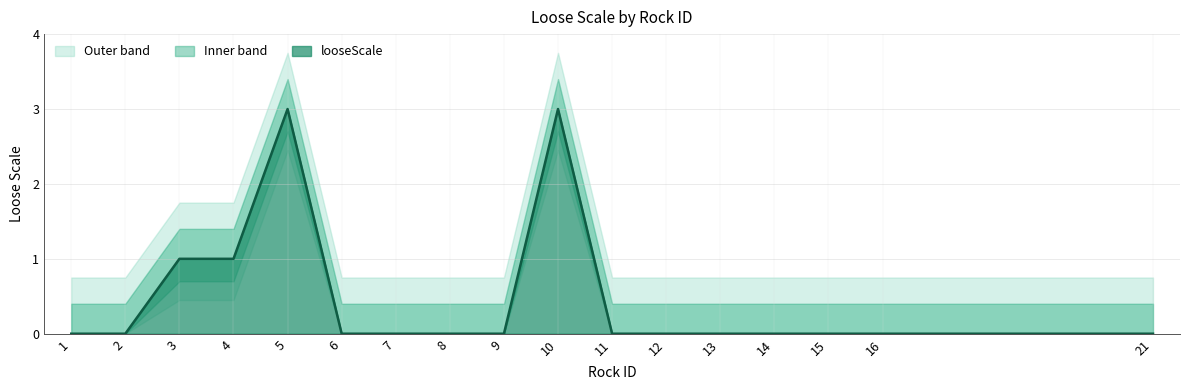

The value at 7 is 0. True or false?

True